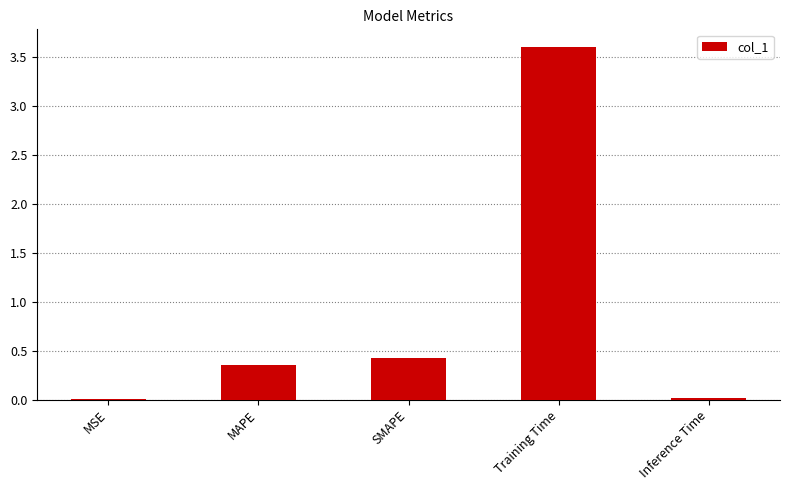

True or false: the data shows 6.0 at Training Time.

False